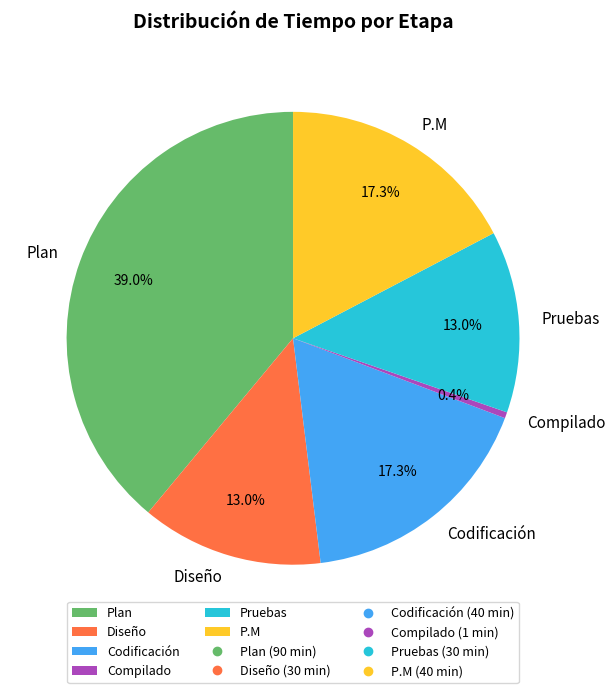

To the nearest percent, what percentage of the pie is Diseño?

13%